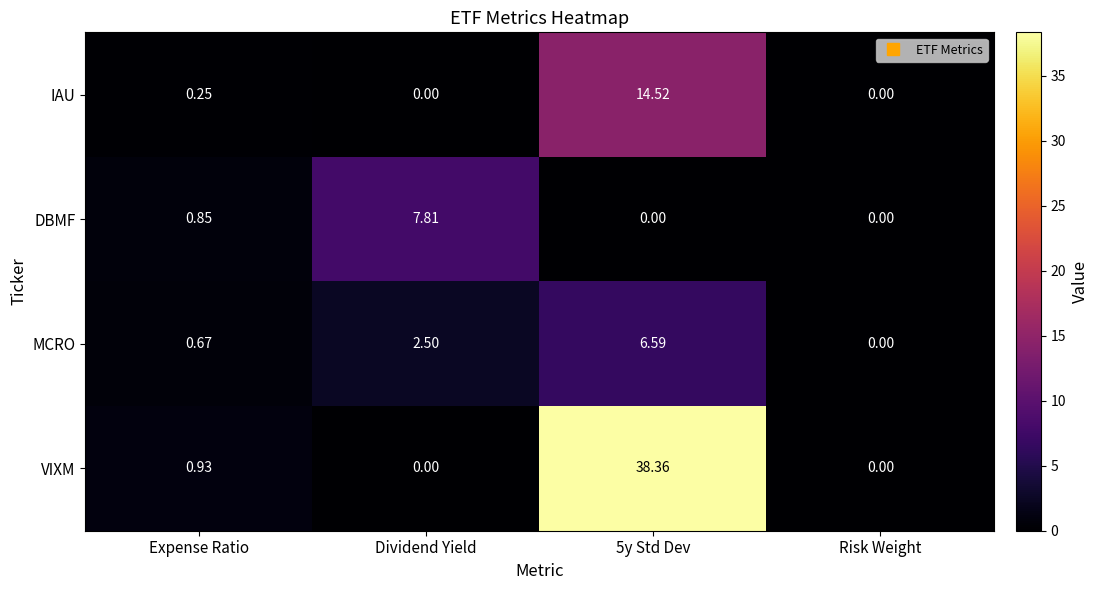

At 5y Std Dev, list the series in order from smallest to largest.

DBMF, MCRO, IAU, VIXM